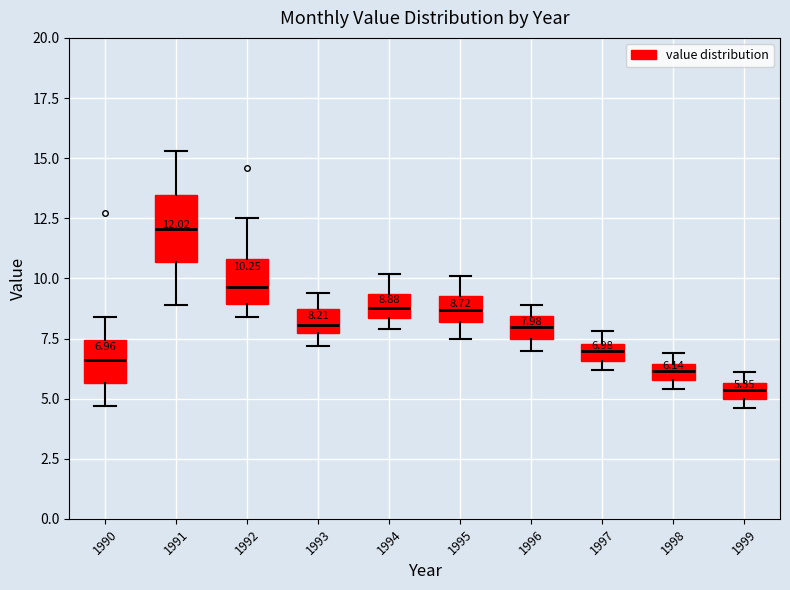

Which box is the tallest, from its lower edge to its upper edge?

1991